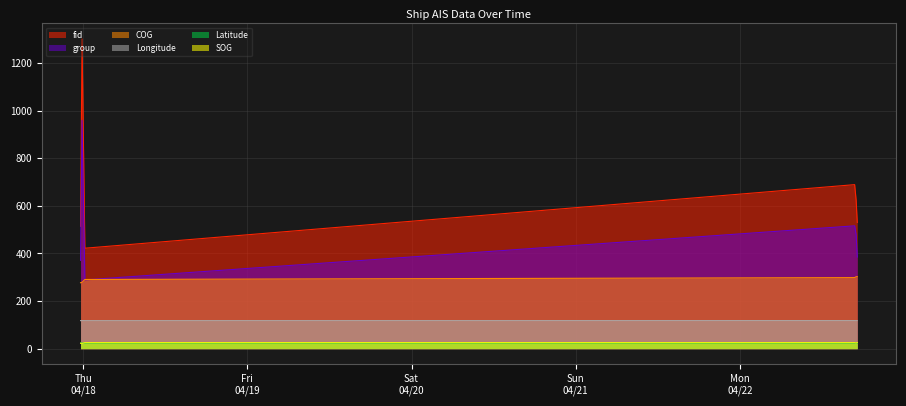

Reading right to left, what are all the values shown in this chart?

fid: 530.0	624.0	689.0	422.0	1301.0	514.0
Longitude: 117.6	117.7	117.8	117.6	117.7	117.8
Latitude: 23.7	23.6	23.6	23.7	23.7	23.7
COG: 302.5	302.3	298.5	290.7	278.8	276.9
SOG: 25.7	23.9	25.2	25.2	22.5	22.9
group: 385.0	478.0	516.0	289.0	959.0	371.0